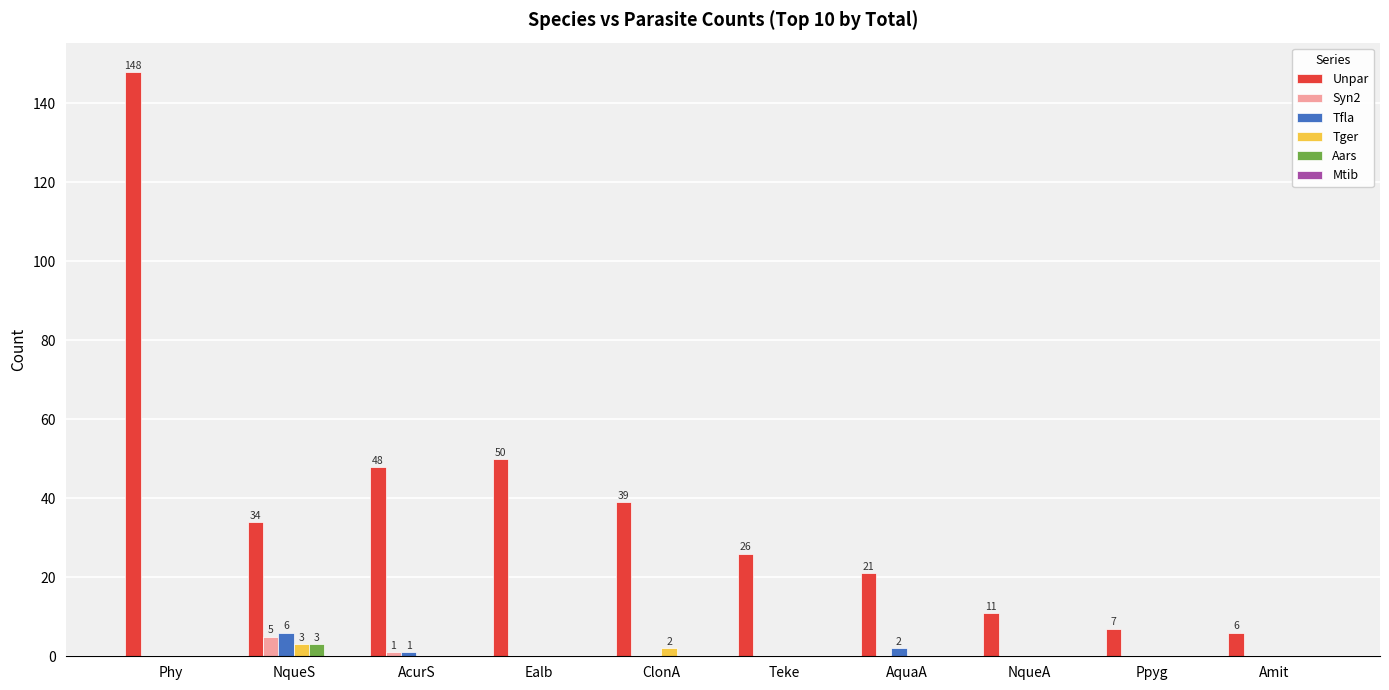

What is the highest value of the Unpar series?

148